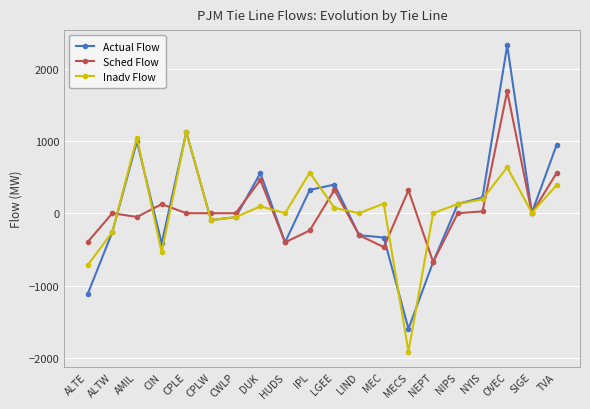

How many lines are shown in the chart?

3